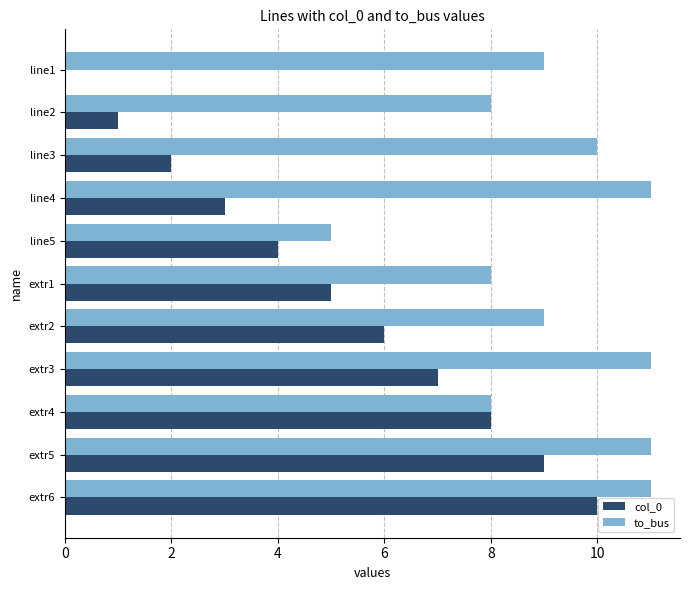

What is the sum of all to_bus values?

101